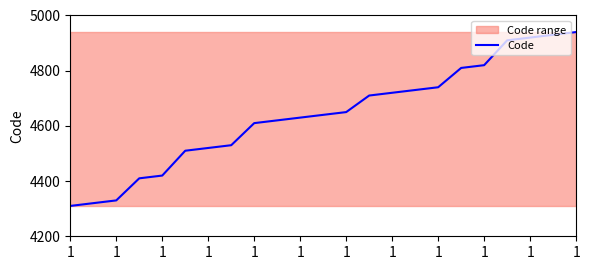

The chart shows a value of 4310 at 1. True or false?

True